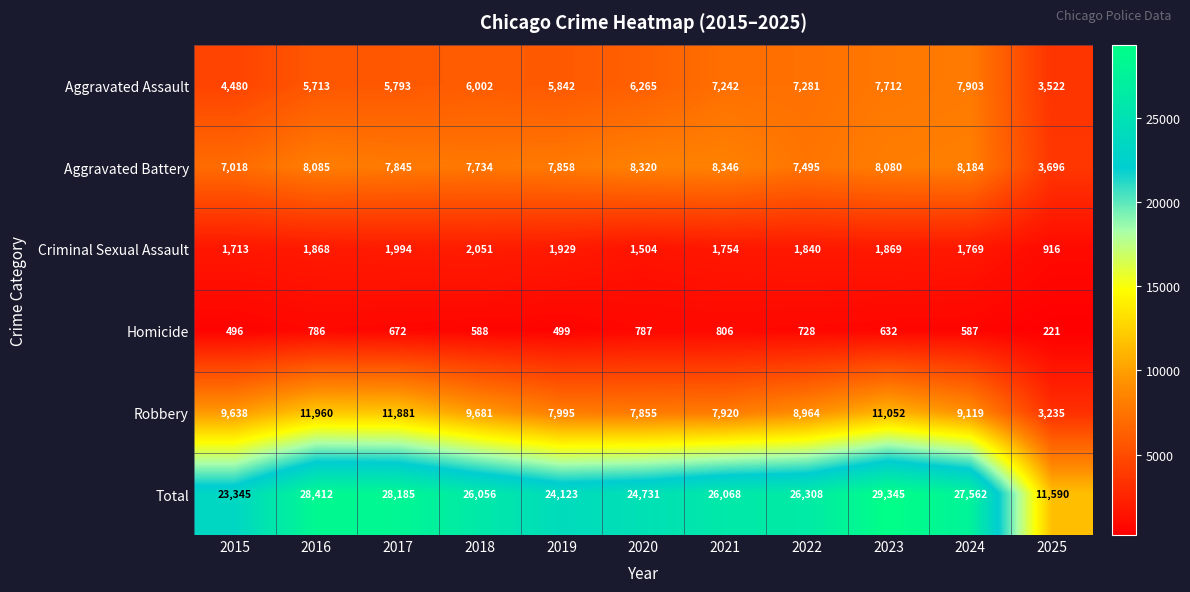

What is the minimum value shown in the chart?

221